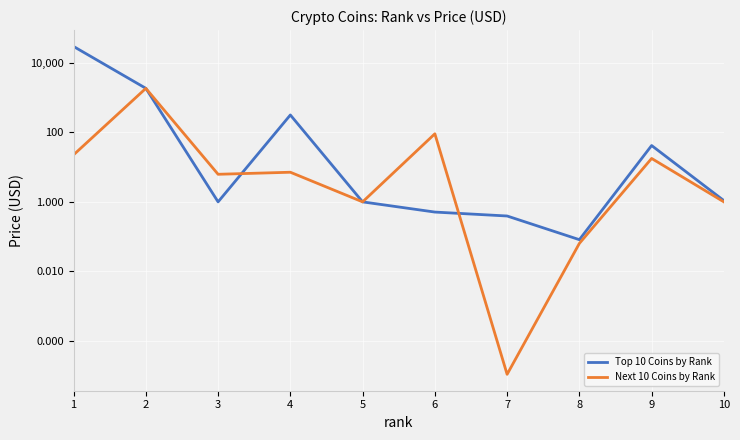

Is this an area chart (filled region under the line)?

No